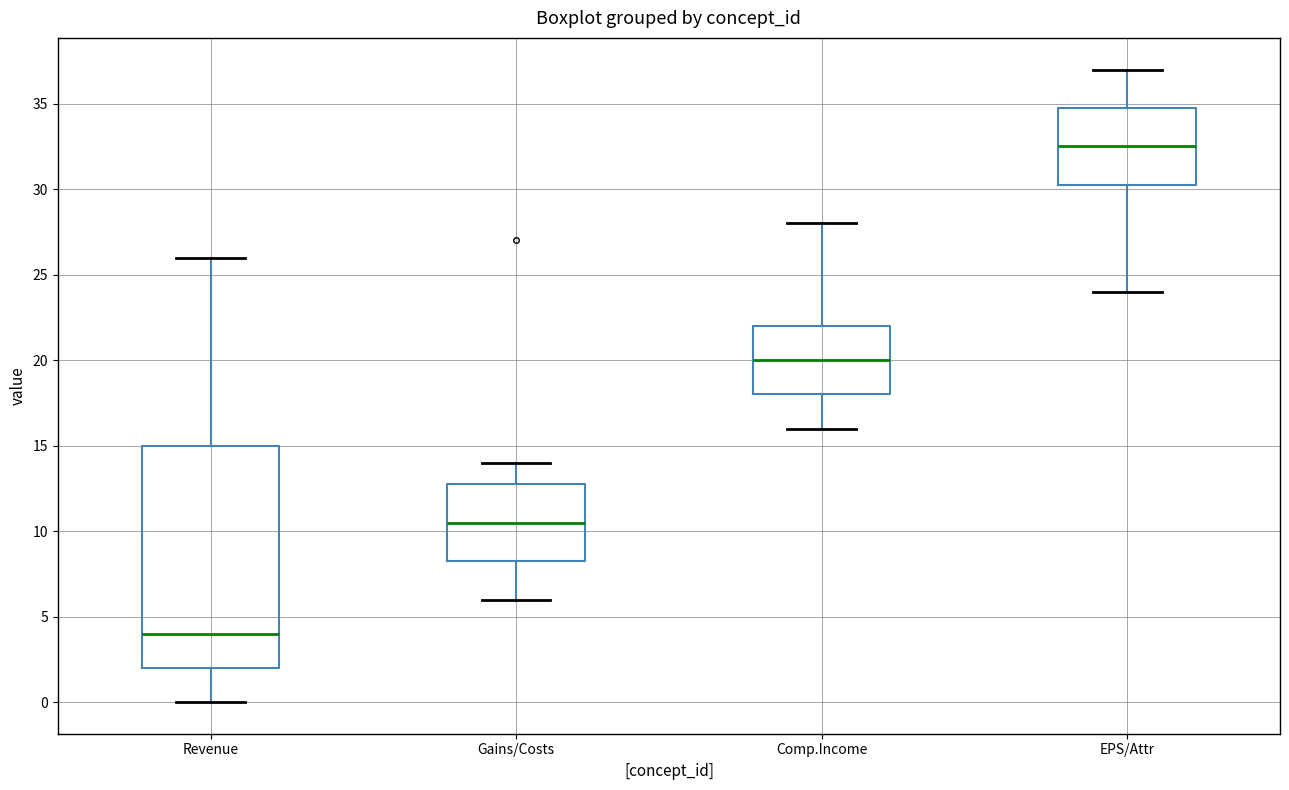

Which box has the lowest median line?

Revenue